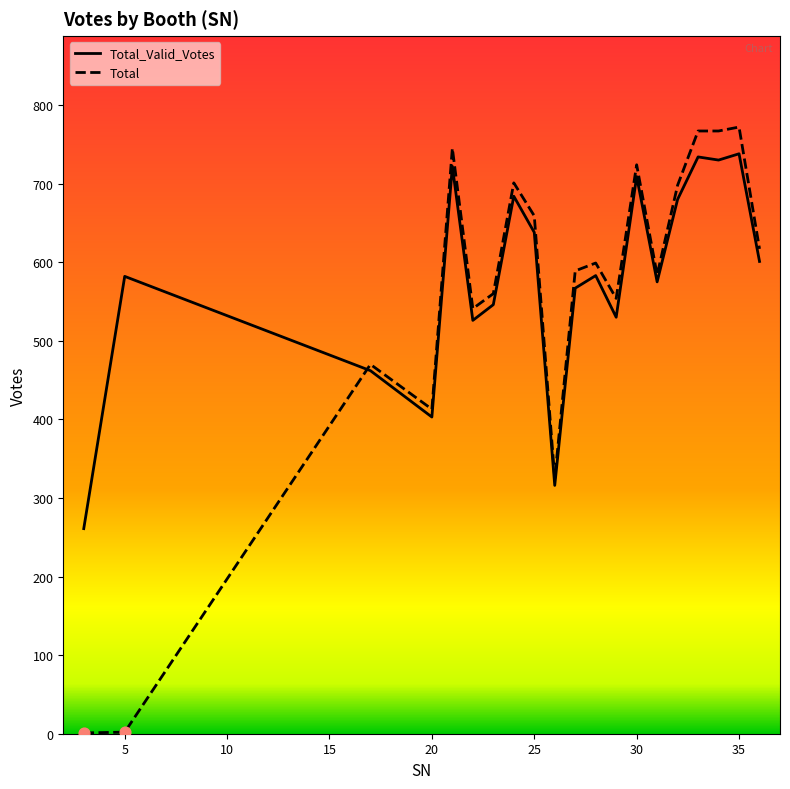

Which series has the widest spread of values?

Total